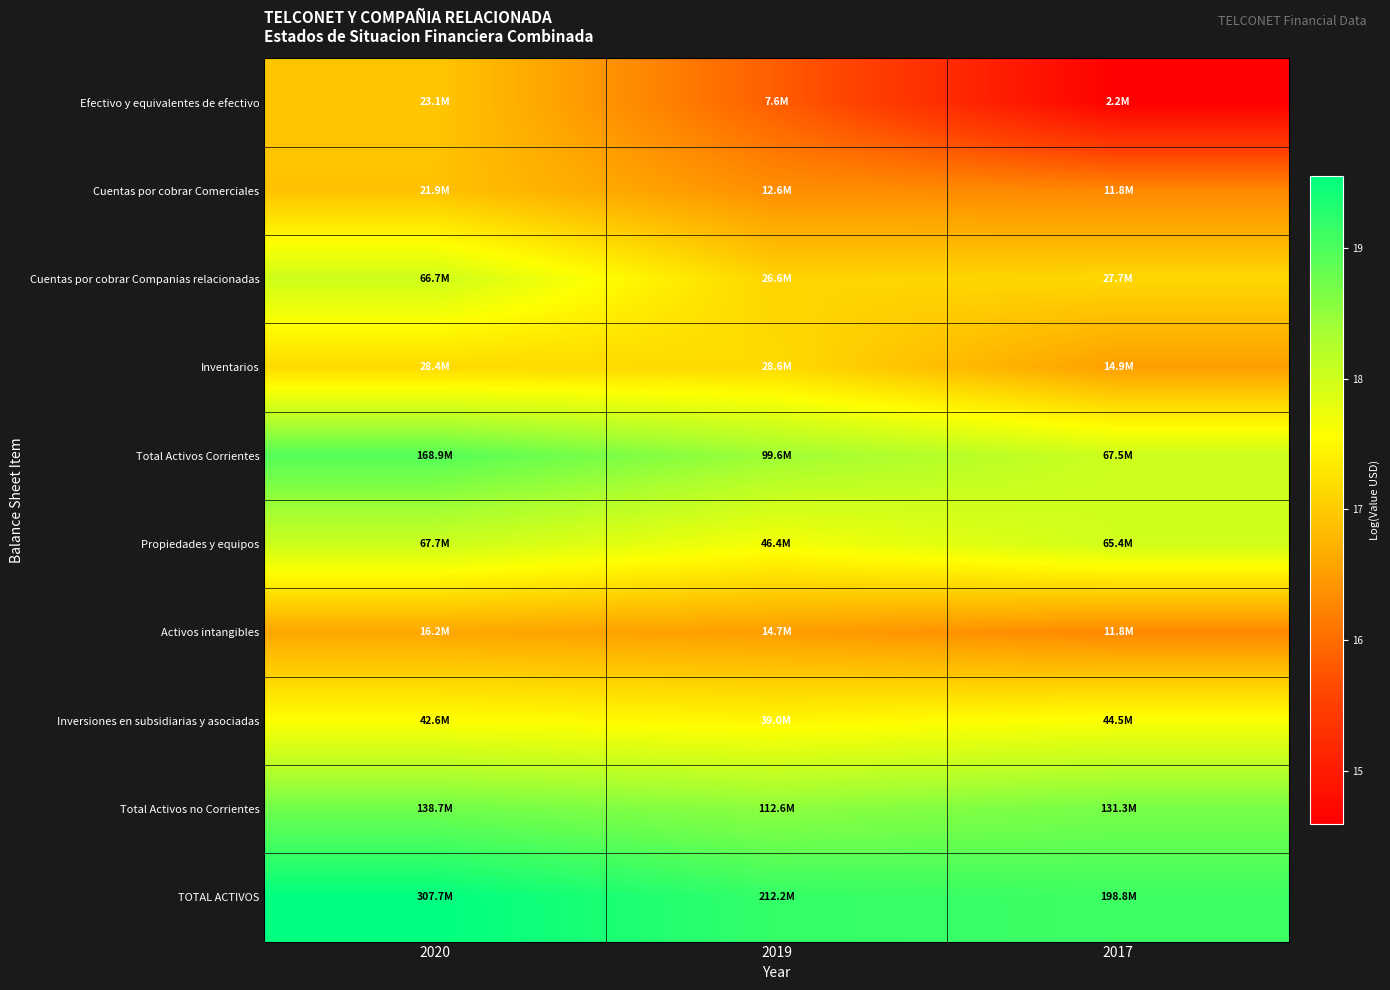

At how many categories does at least one series exceed 19?

3